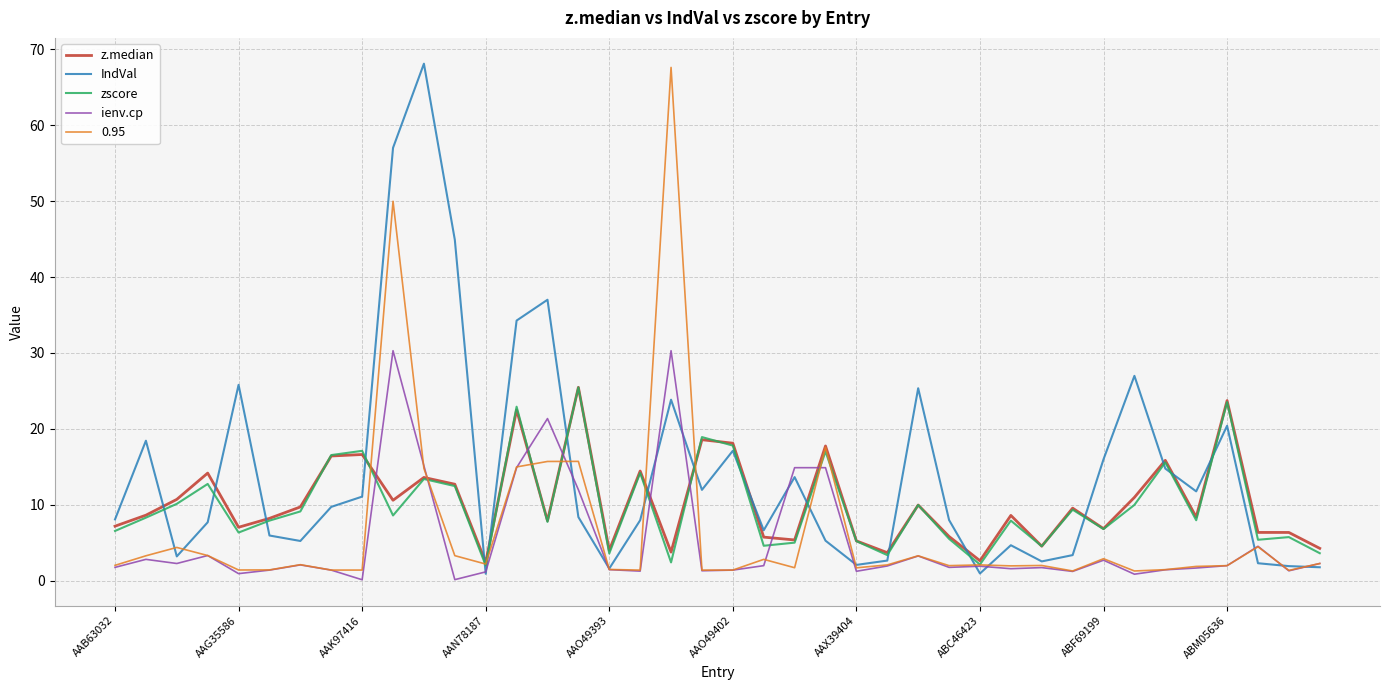

What is the greatest value displayed?

68.1